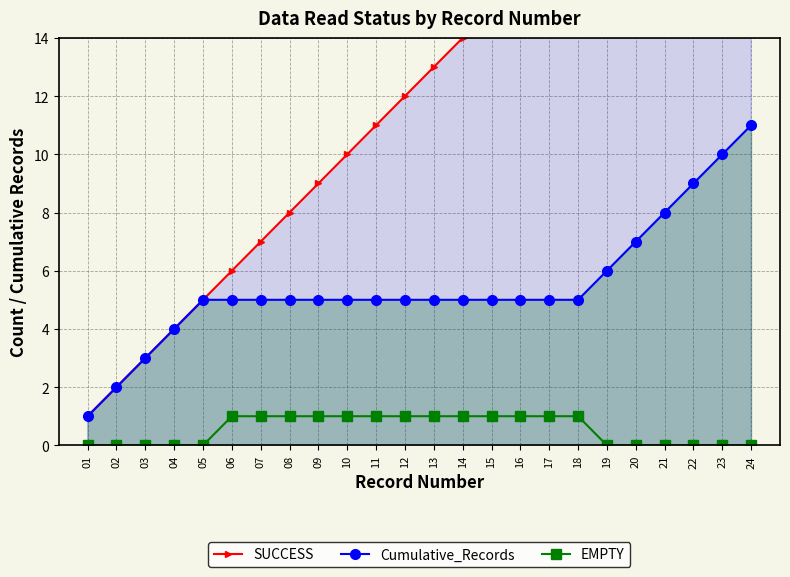

Reading right to left, list all the values displayed in this chart.

SUCCESS: 24=24	23=23	22=22	21=21	20=20	19=19	18=18	17=17	16=16	15=15	14=14	13=13	12=12	11=11	10=10	09=9	08=8	07=7	06=6	05=5	04=4	03=3	02=2	01=1
Cumulative_Records: 24=11	23=10	22=9	21=8	20=7	19=6	18=5	17=5	16=5	15=5	14=5	13=5	12=5	11=5	10=5	09=5	08=5	07=5	06=5	05=5	04=4	03=3	02=2	01=1
EMPTY: 24=0	23=0	22=0	21=0	20=0	19=0	18=1	17=1	16=1	15=1	14=1	13=1	12=1	11=1	10=1	09=1	08=1	07=1	06=1	05=0	04=0	03=0	02=0	01=0